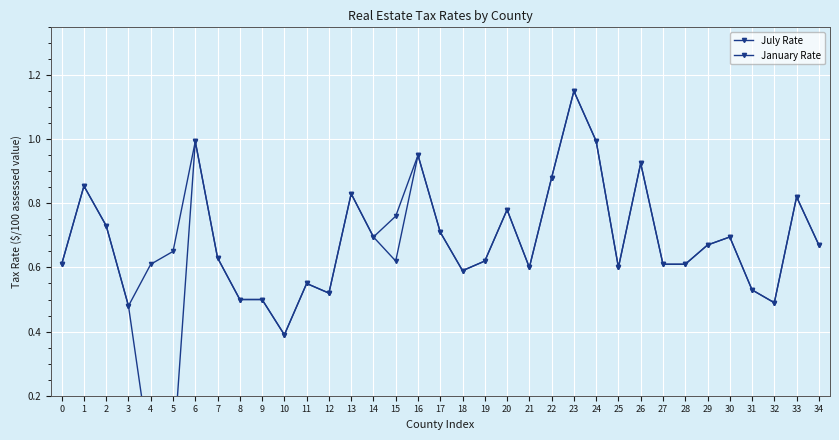

What is the total value across all series at 4?

0.6